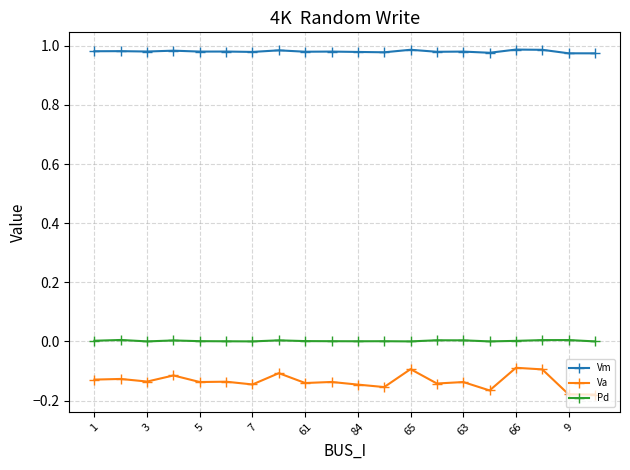

True or false: Vm has more than 1 points higher than both neighbors.

True